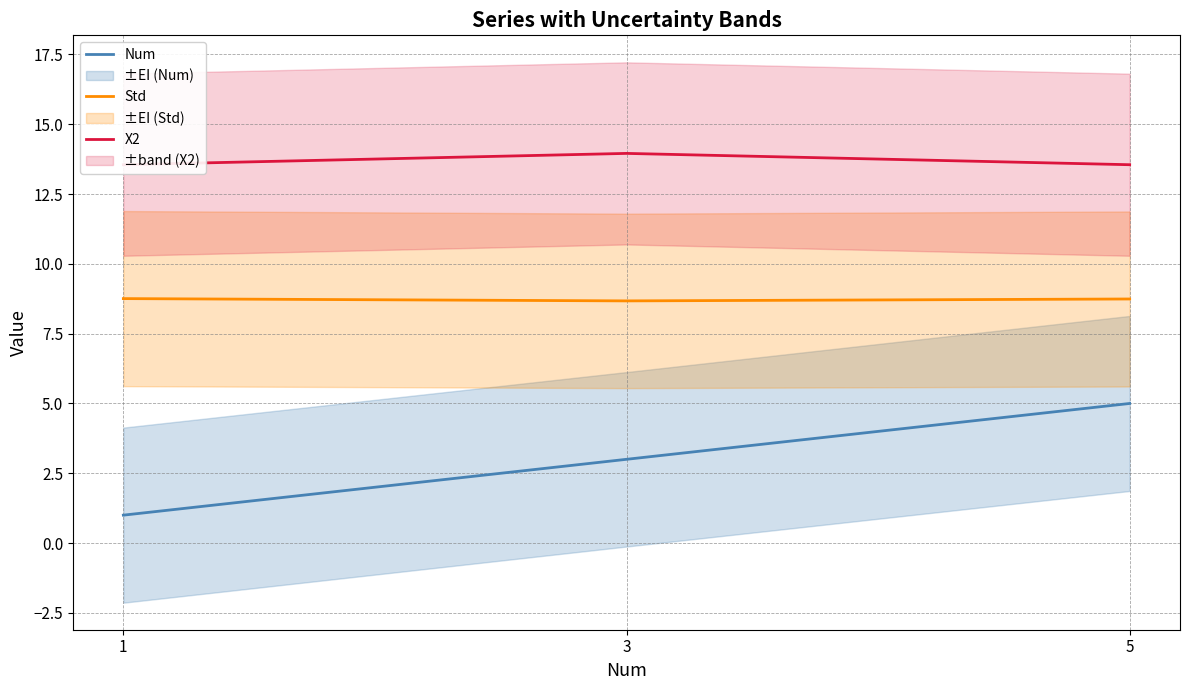

At which label is X2 closest to 13?

1